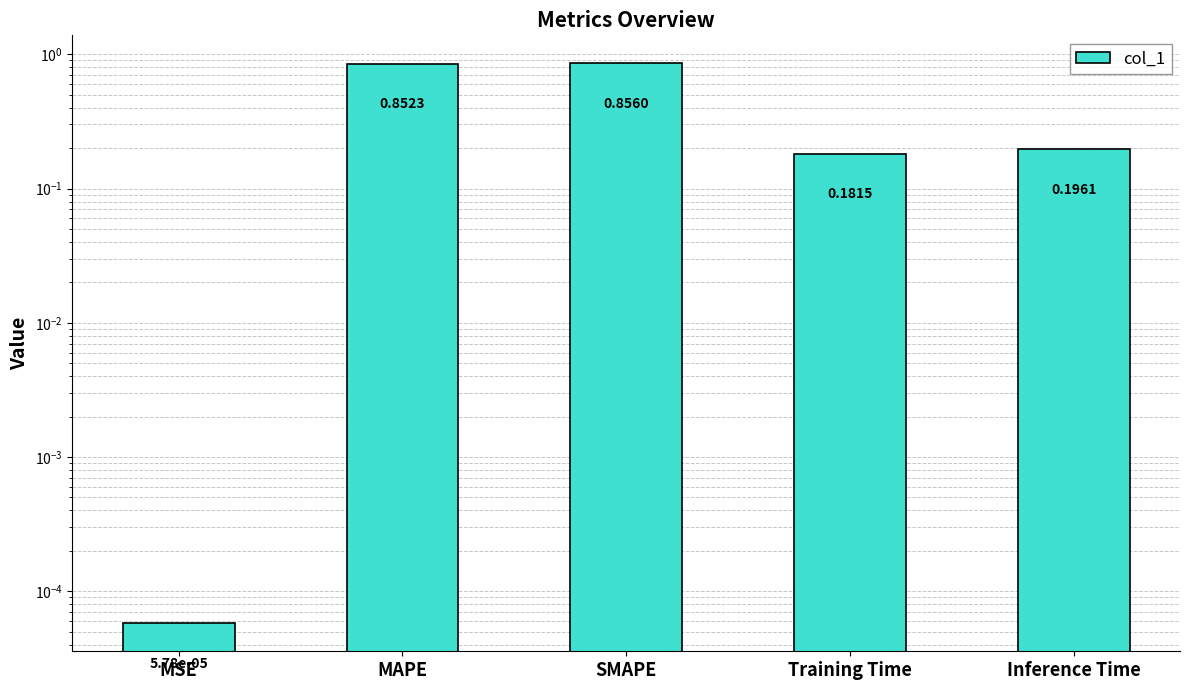

Which has a higher value, MAPE or Training Time?

MAPE